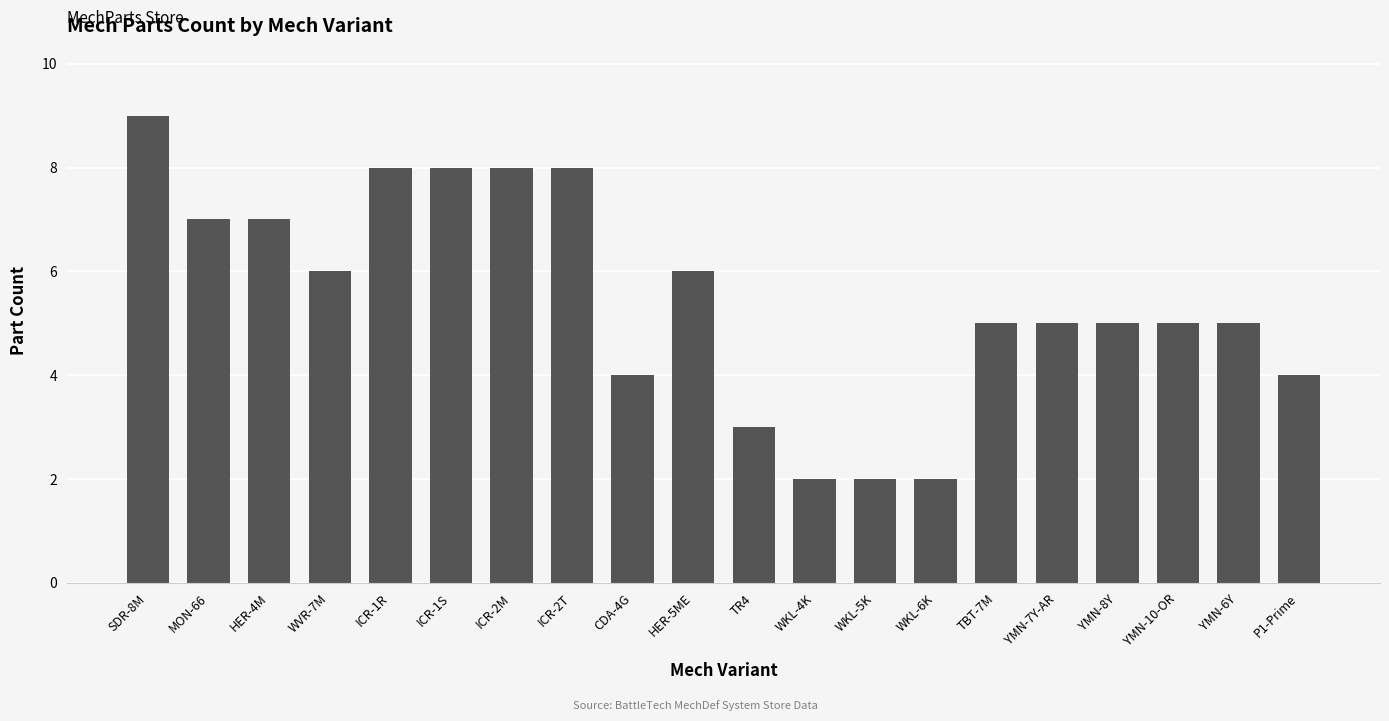

What is the maximum value shown in the chart?

9